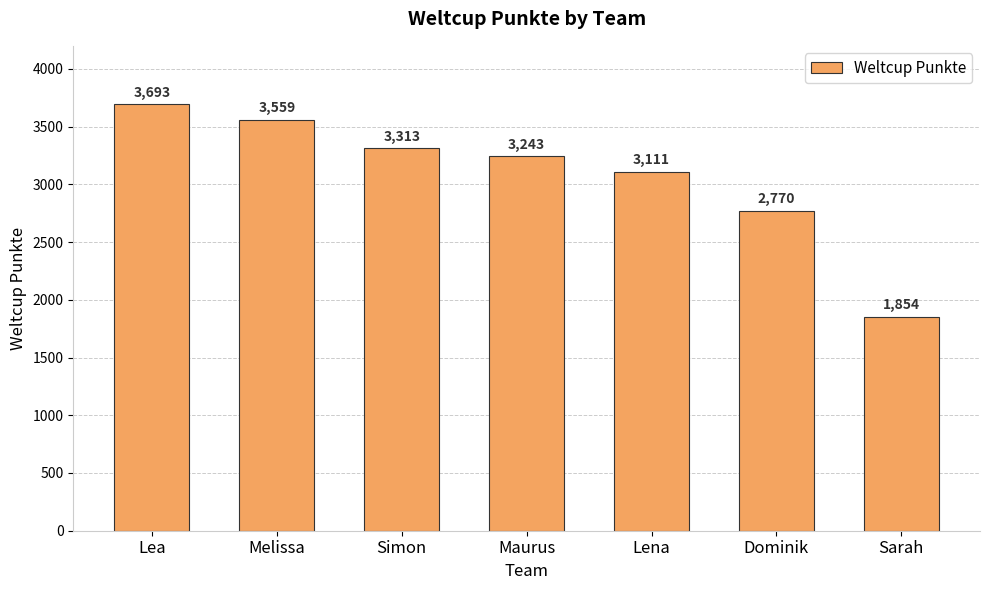

Approximately how many times larger is the value at Maurus compared to Sarah?

1.7